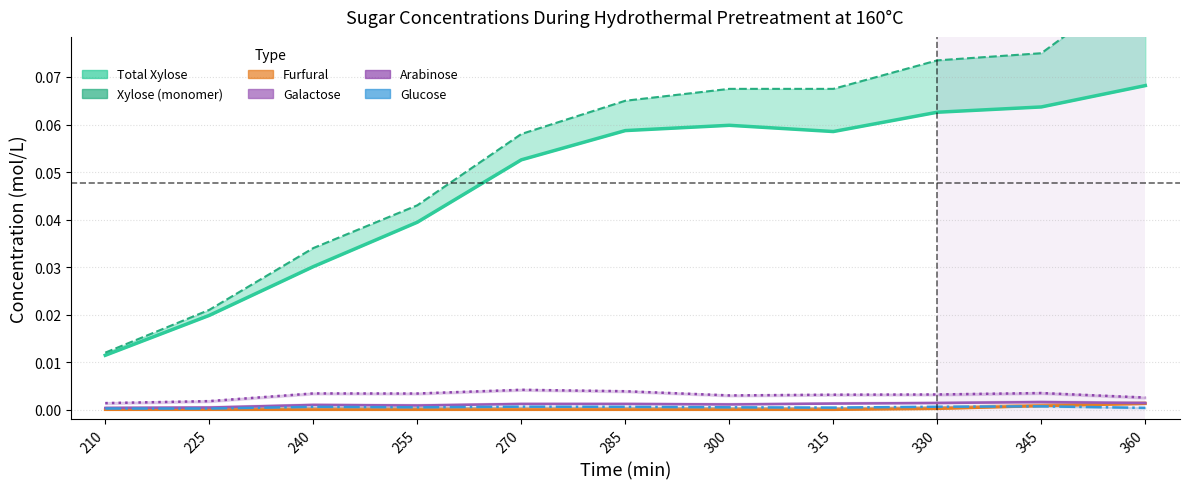

At which label is Galactose closest to 0?

210